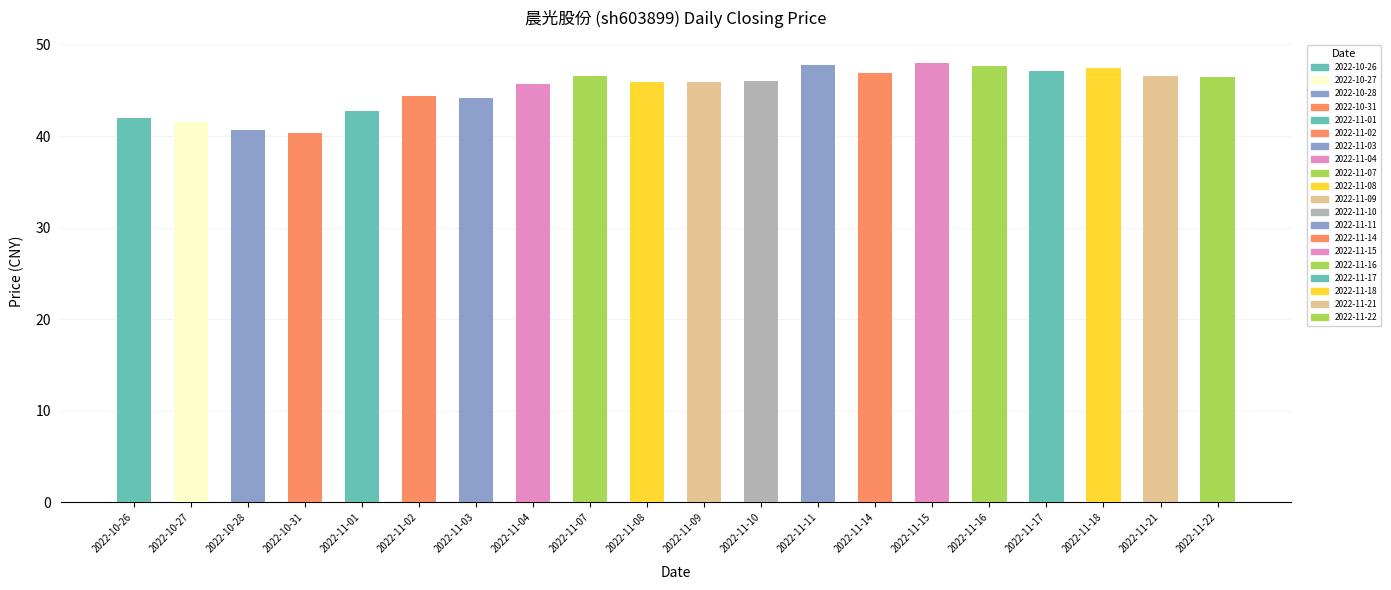

True or false: the data shows 74.8 at 2022-11-04.

False